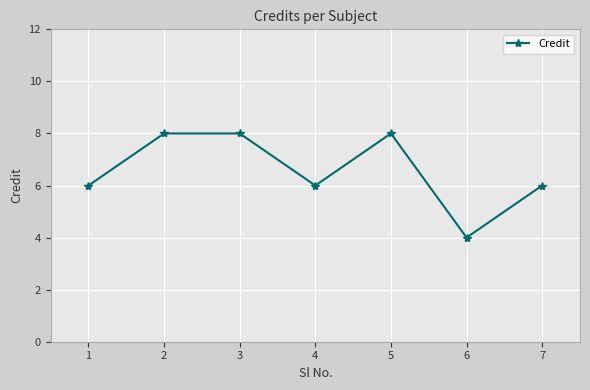

What is the minimum value shown in the chart?

4